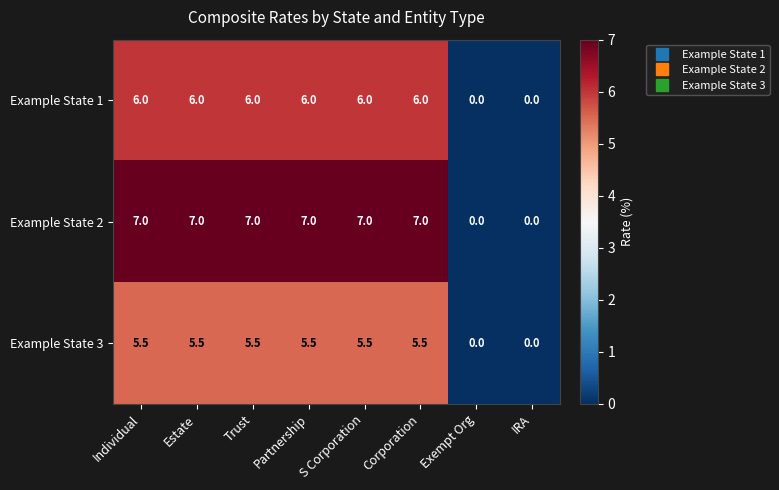

At which label does Example State 3 first exceed 5?

Individual